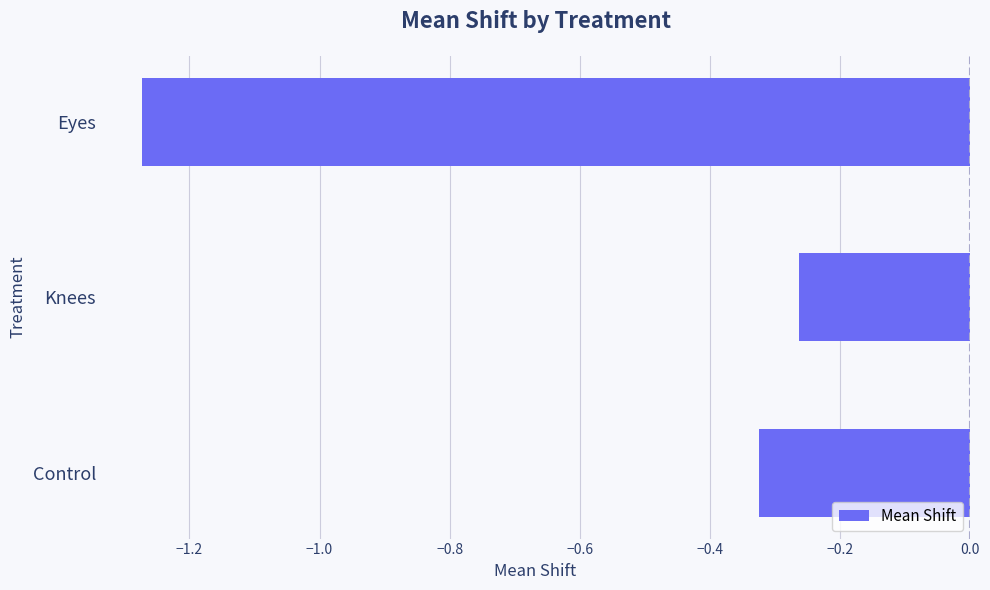

What is the difference between the second highest and minimum values?

0.9